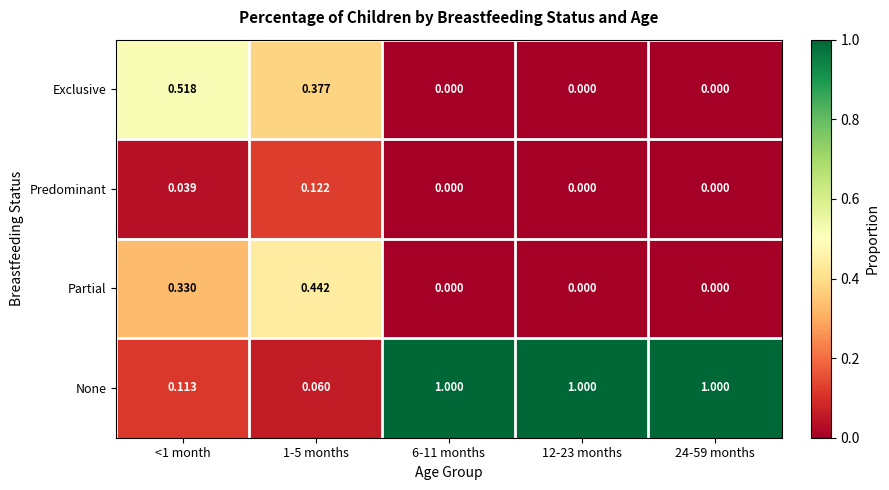

Is the value of None at 6-11 months greater than the value of Predominant at 12-23 months?

Yes